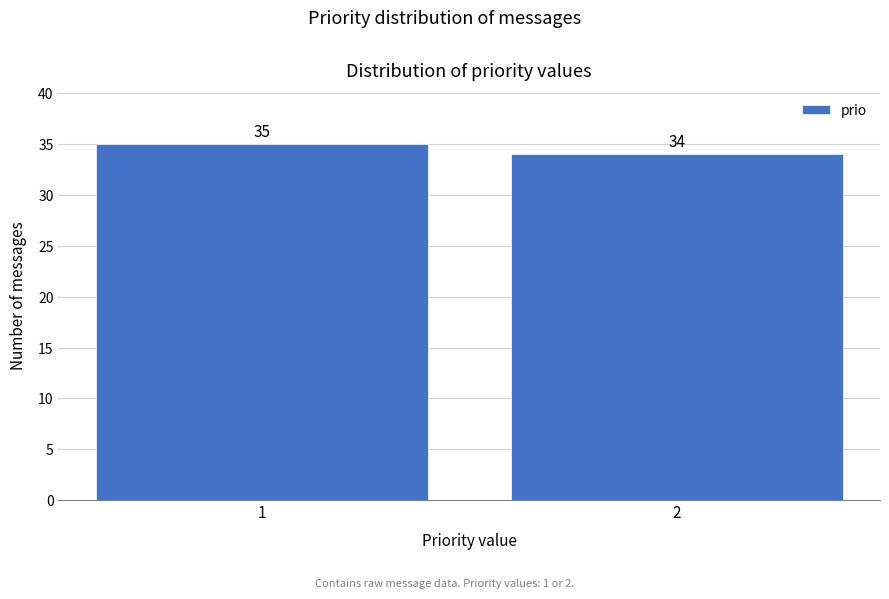

Reading right to left, what are all the values shown in this chart?

34	35